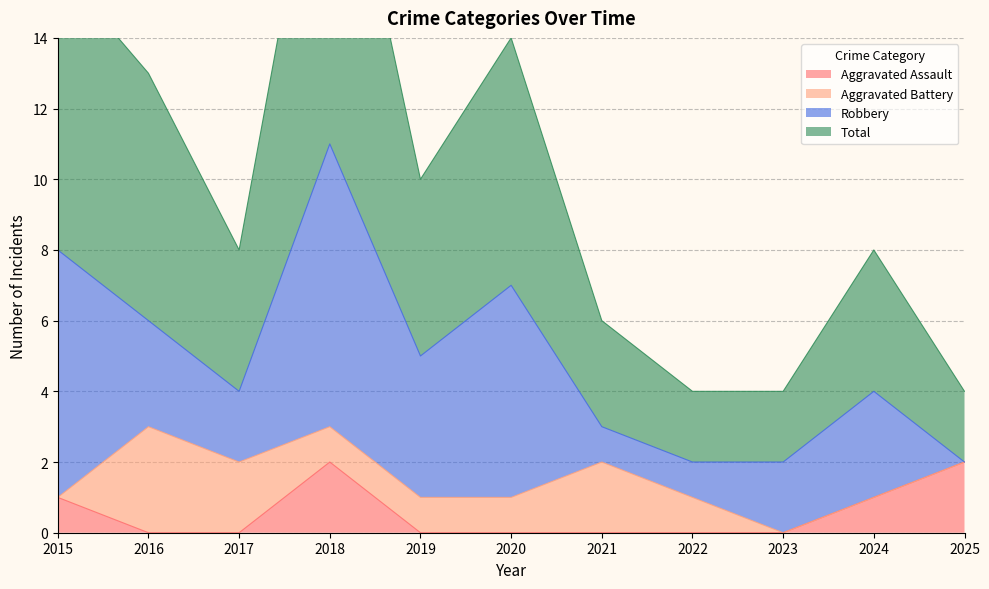

Which category has the highest value in the Aggravated Assault series?

2018